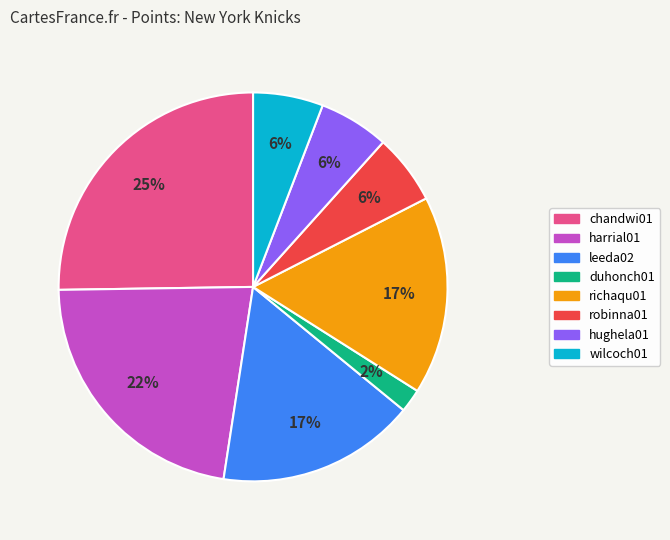

To the nearest percent, what is the average slice percentage?

12%